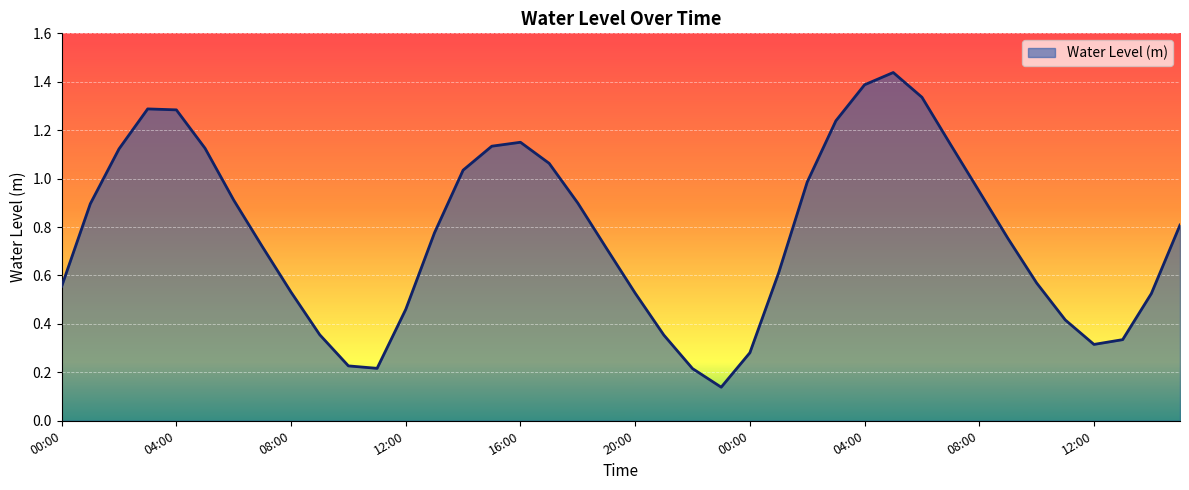

Does the chart have visible grid lines?

Yes